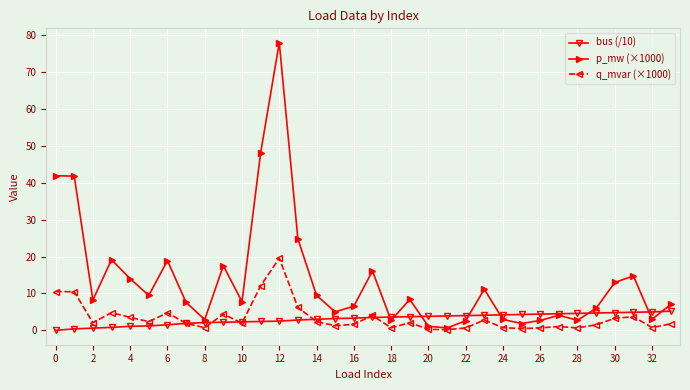

Is this an area chart (filled region under the line)?

No